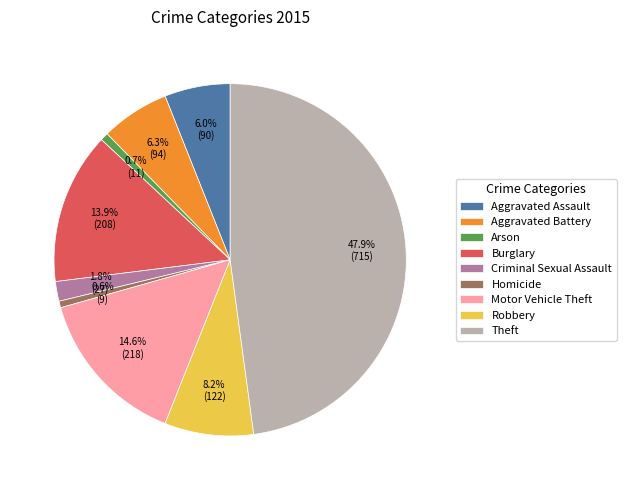

Approximately how many times larger is the value at Aggravated Battery compared to Burglary?

0.5